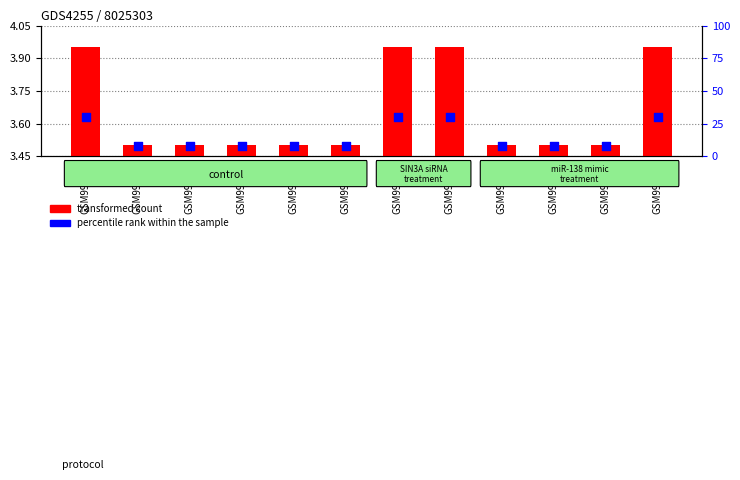

What are all the series names shown in the legend?

transformed count, percentile rank within the sample